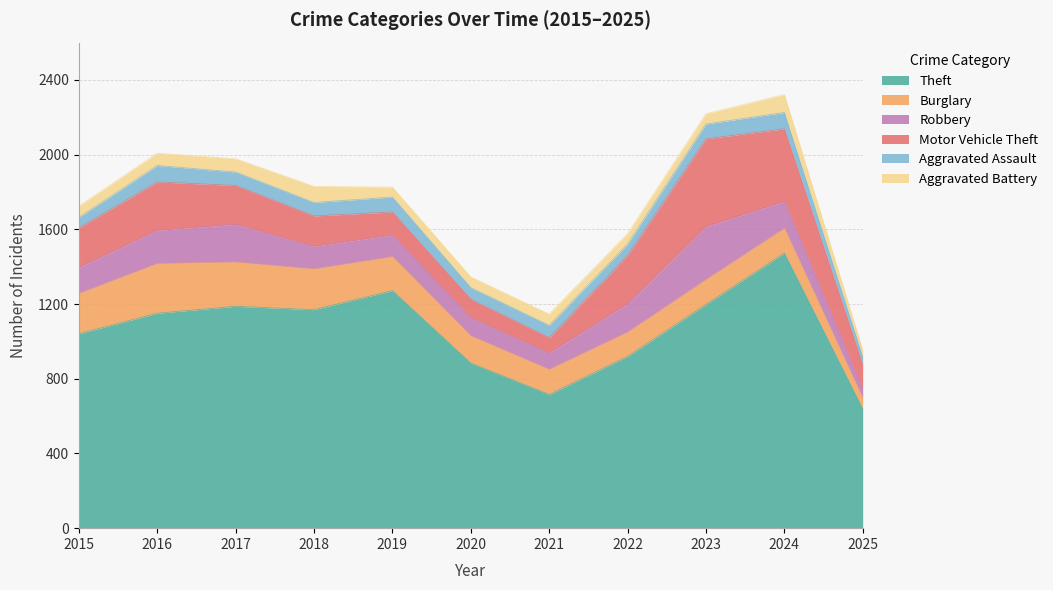

True or false: Burglary has more than 1 points higher than both neighbors.

False